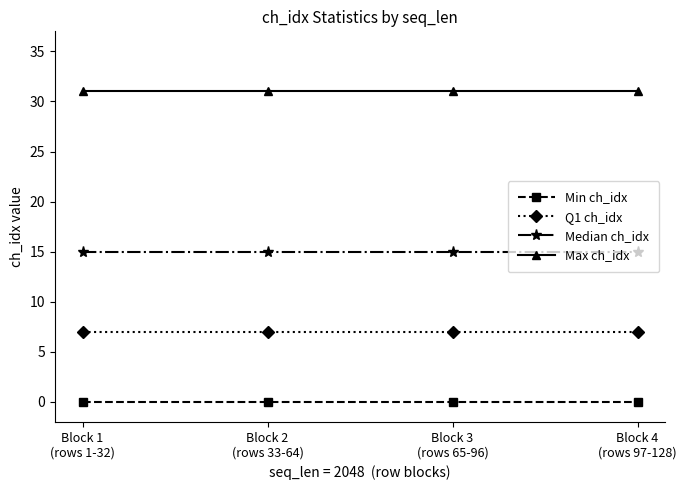

What is the average value of the Q1 ch_idx series?

7